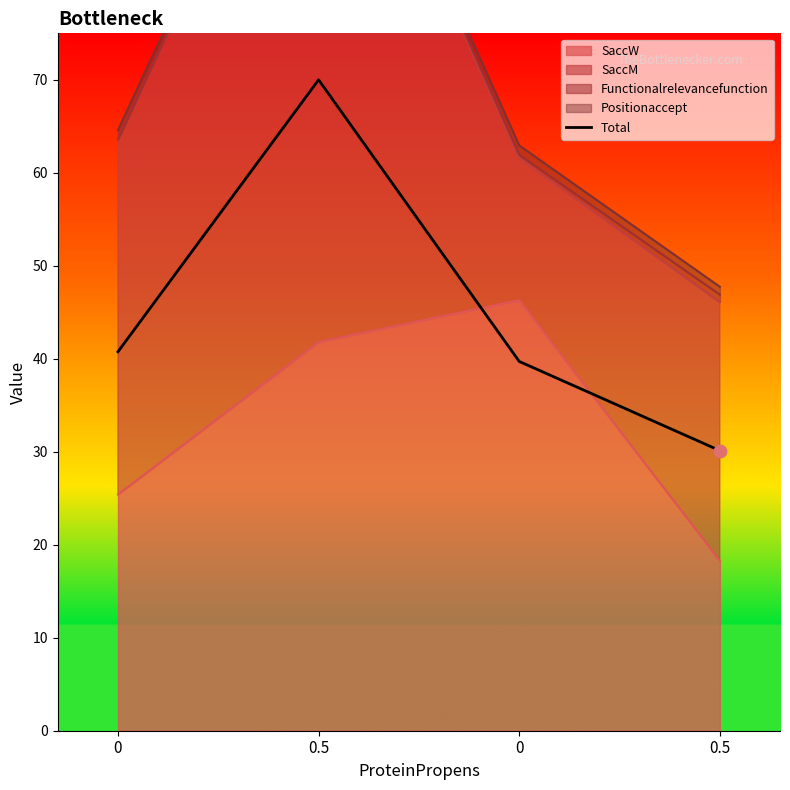

Approximately how many times larger is the value at 0.5 compared to 0.5?

2.3